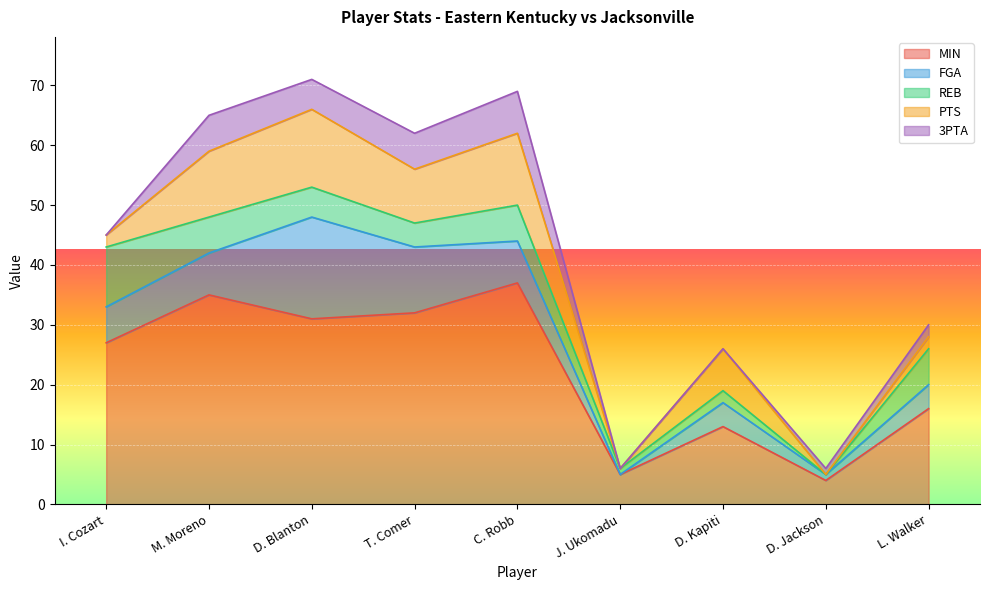

Read the MIN value at J. Ukomadu.

5